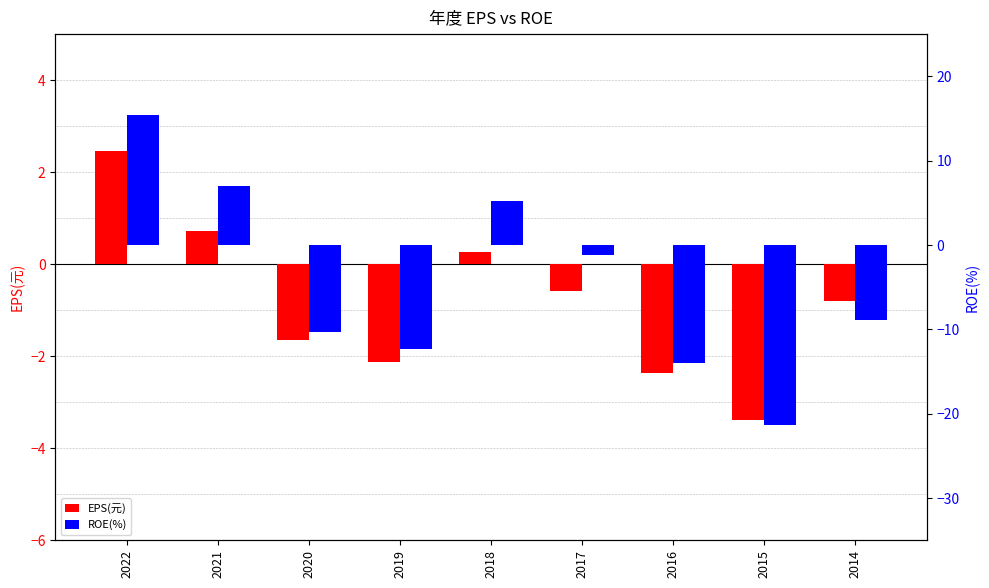

What is the sum of all EPS(元) values?

-7.4